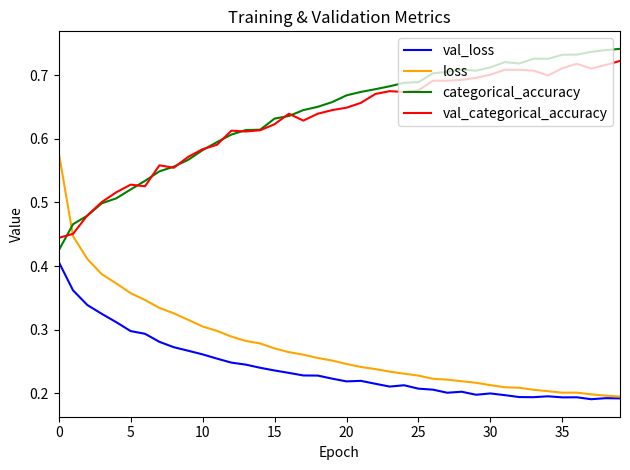

Which series has the largest range (max minus min)?

loss